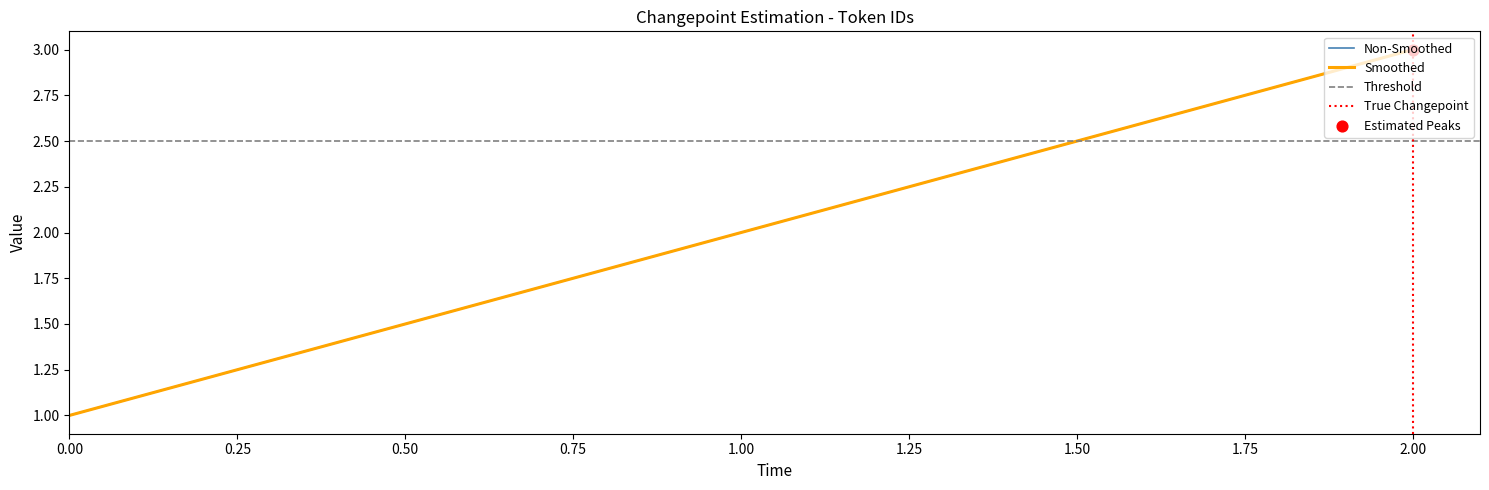

Which series reaches the maximum Y coordinate?

Non-Smoothed